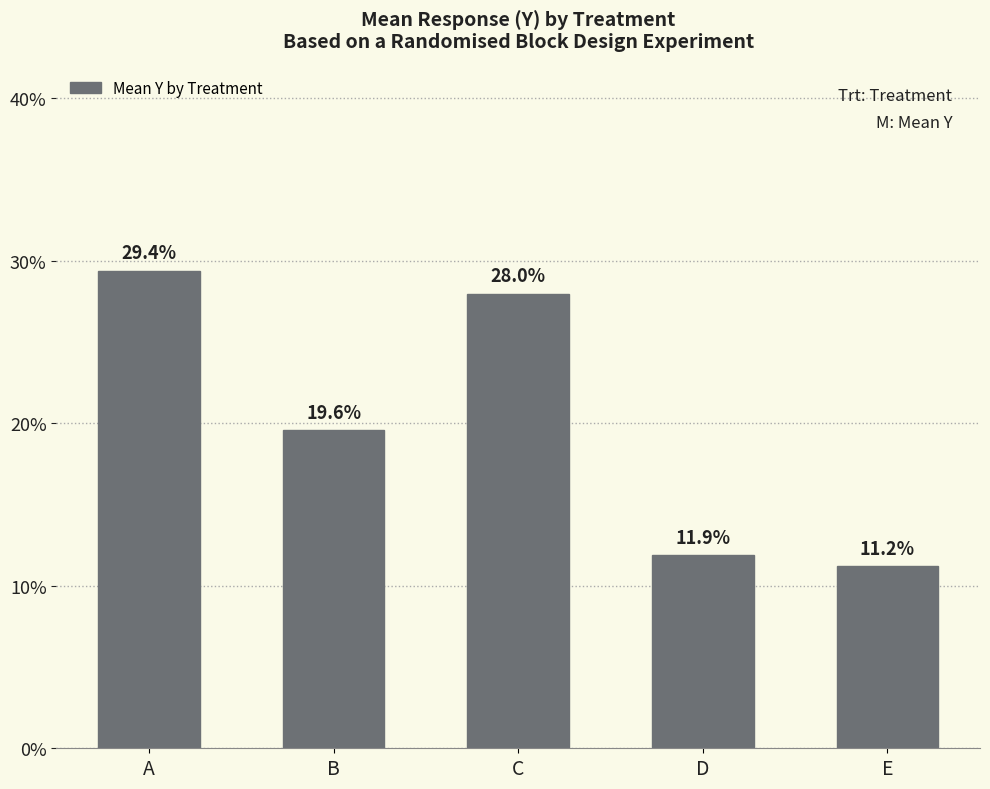

Are the bars horizontal?

No